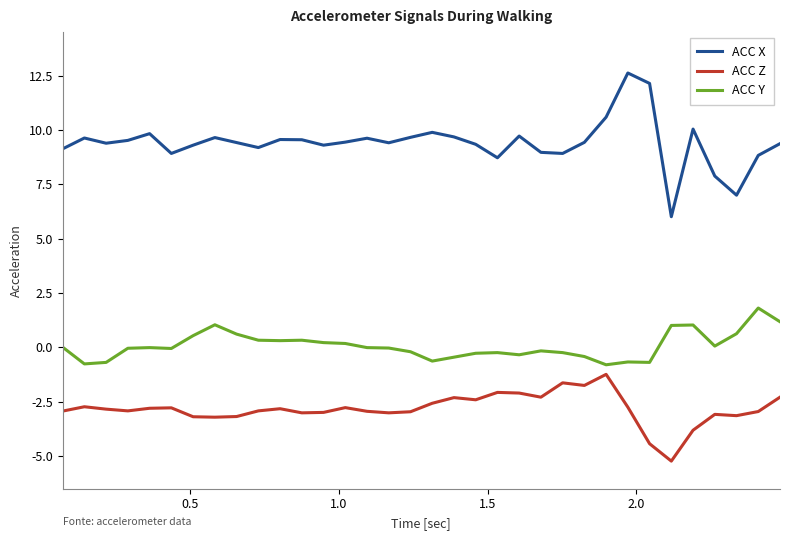

What is the difference between the maximum and minimum values in the ACC Z series?

4.0